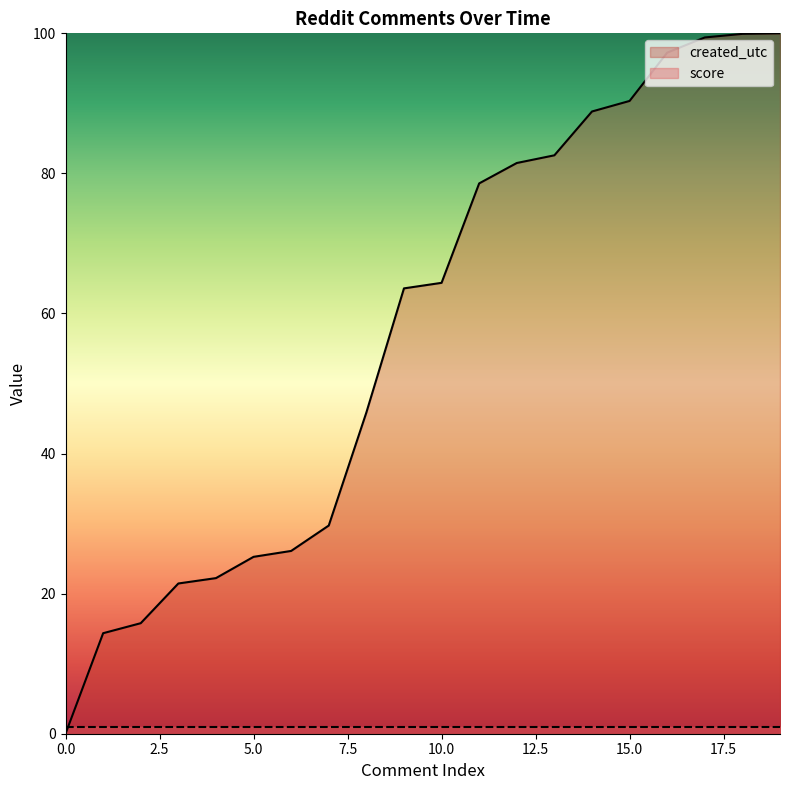

What is the average value?

57.4